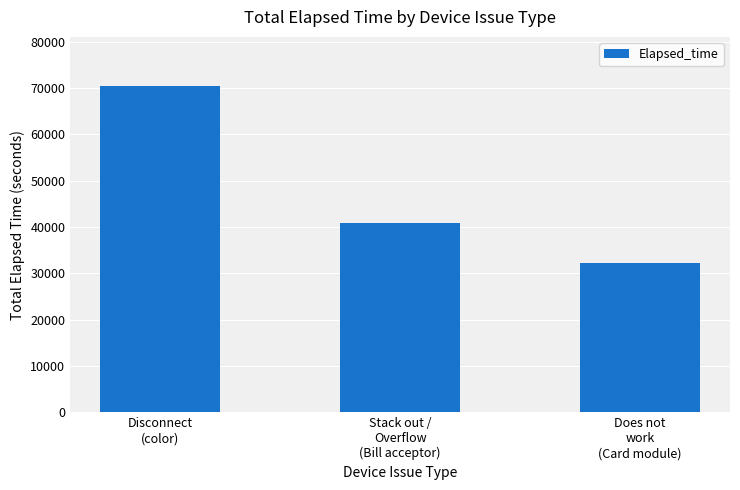

What is the label of the 1st bar from the right?

Does not
work
(Card module)